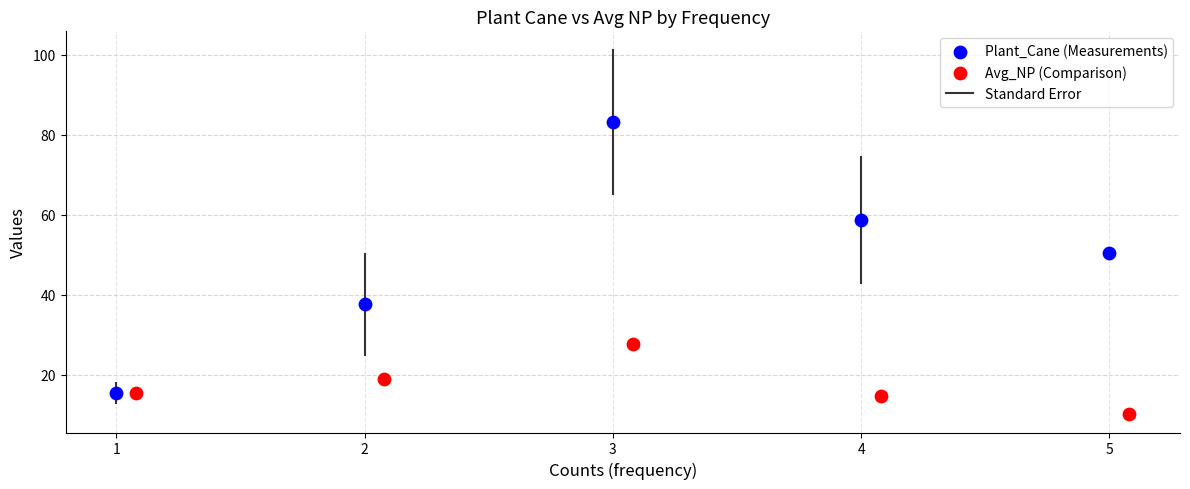

Which series contains the highest Y value?

Plant_Cane (Measurements)